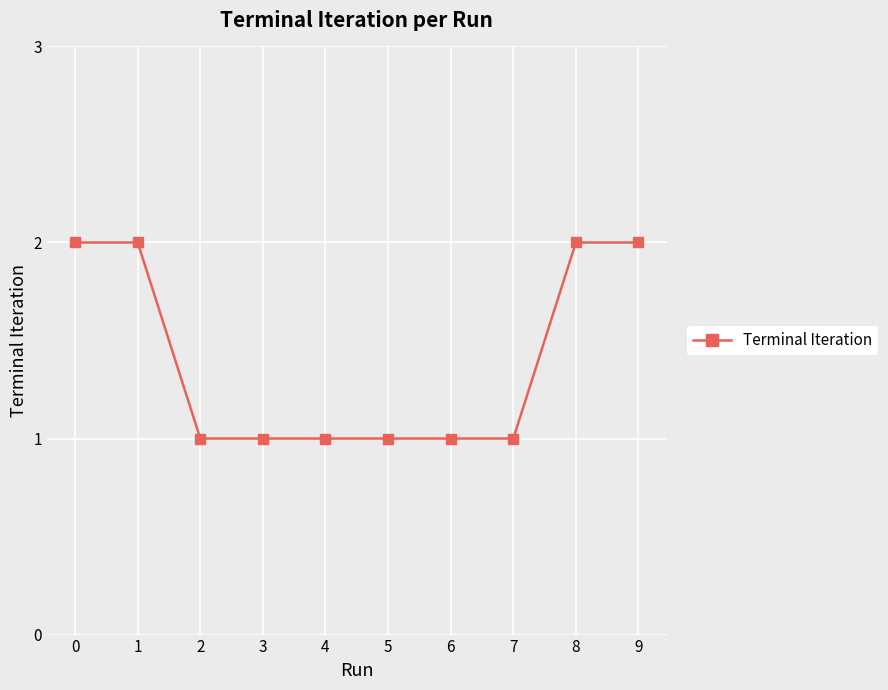

What is the average value?

1